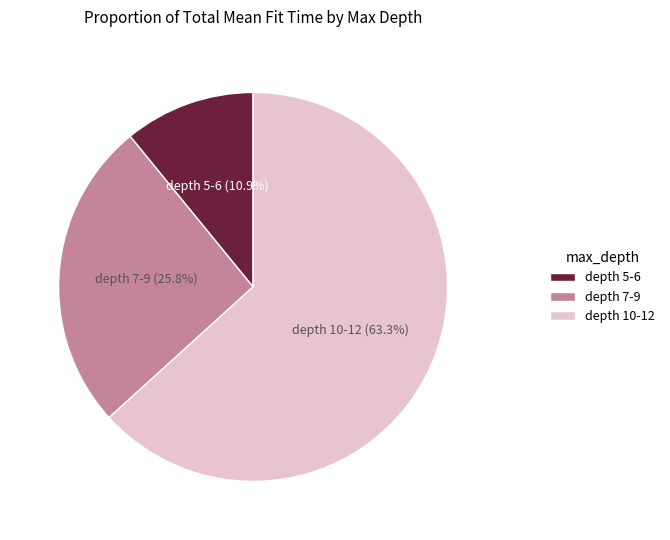

Approximately how many times larger is the value at depth 7-9 compared to depth 10-12?

0.4